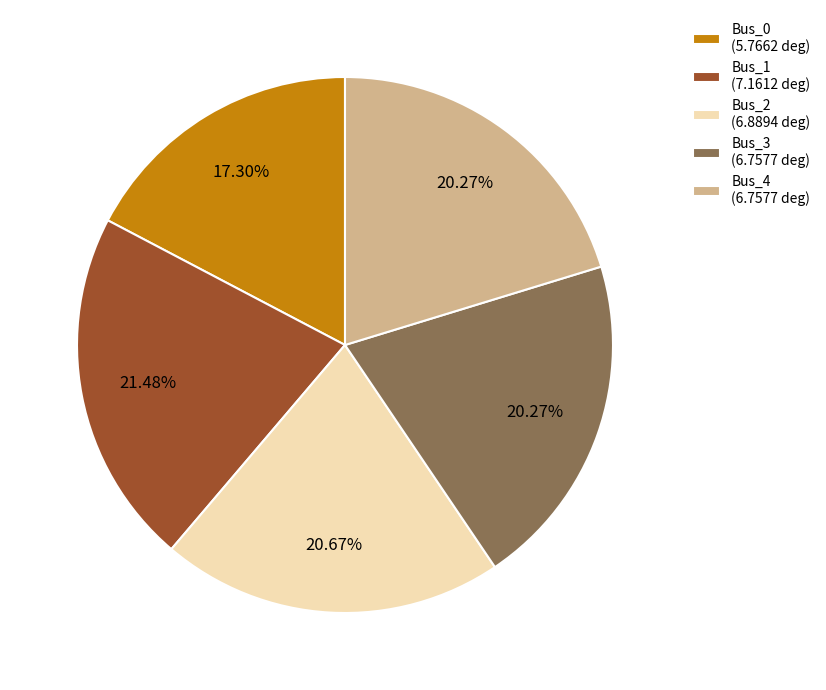

Which slice is the largest?

Bus_1